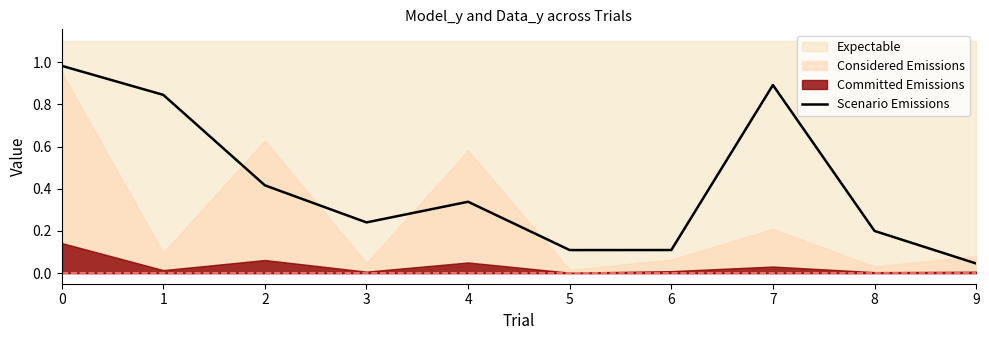

How many lines are shown in the chart?

1